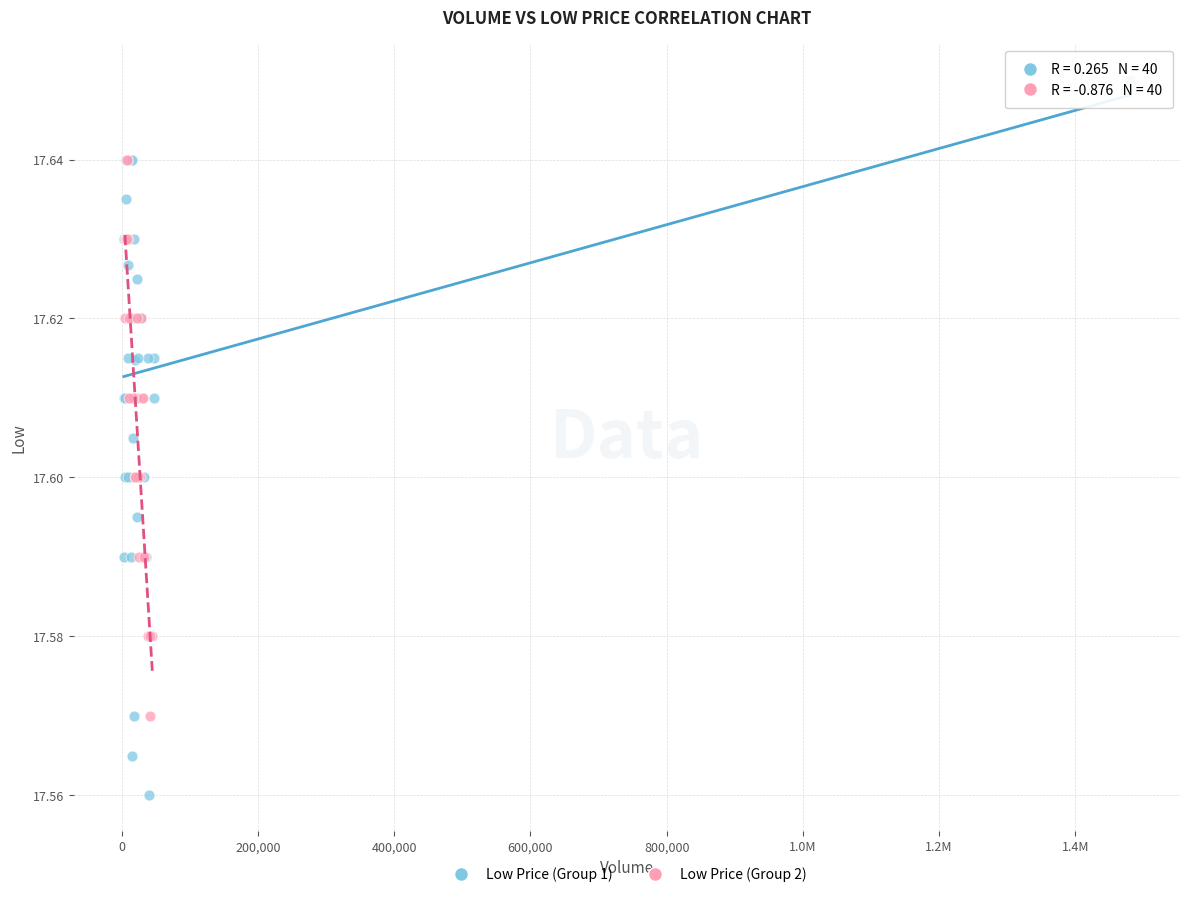

Which series reaches the maximum Y coordinate?

Low Price (Group 1)